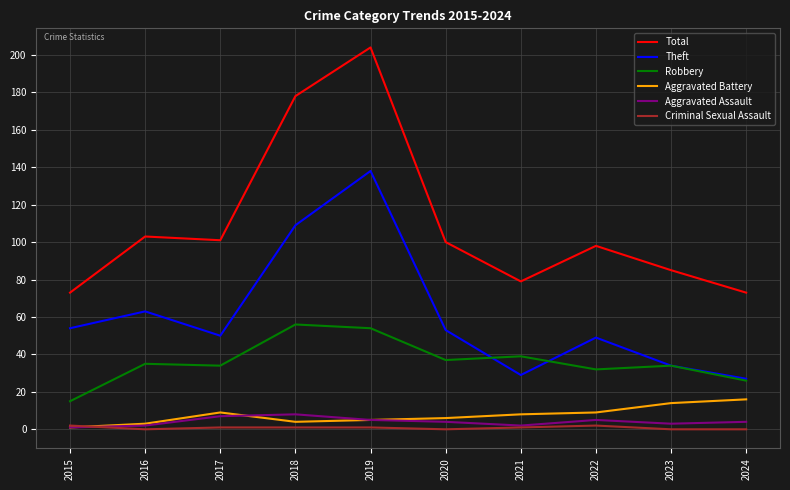

What is the maximum value for Theft?

138